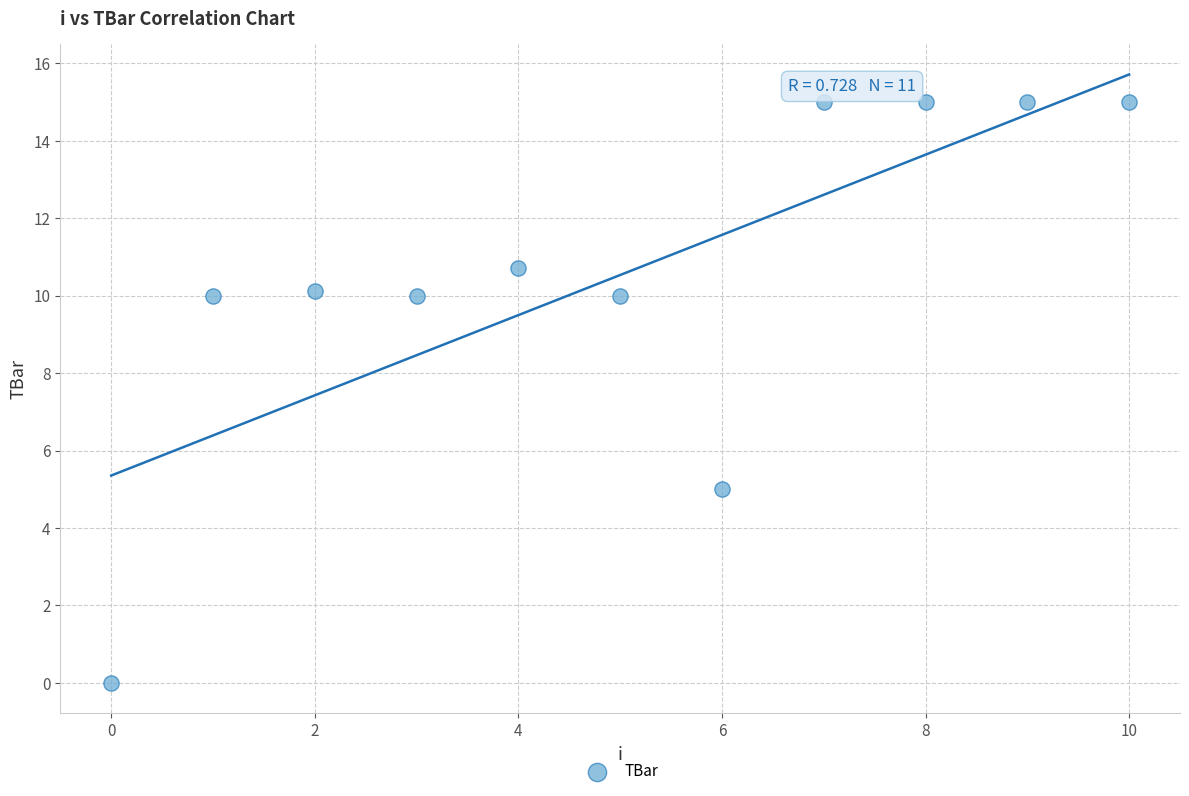

What Y value in the scatter plot is closest to 7?

5.0